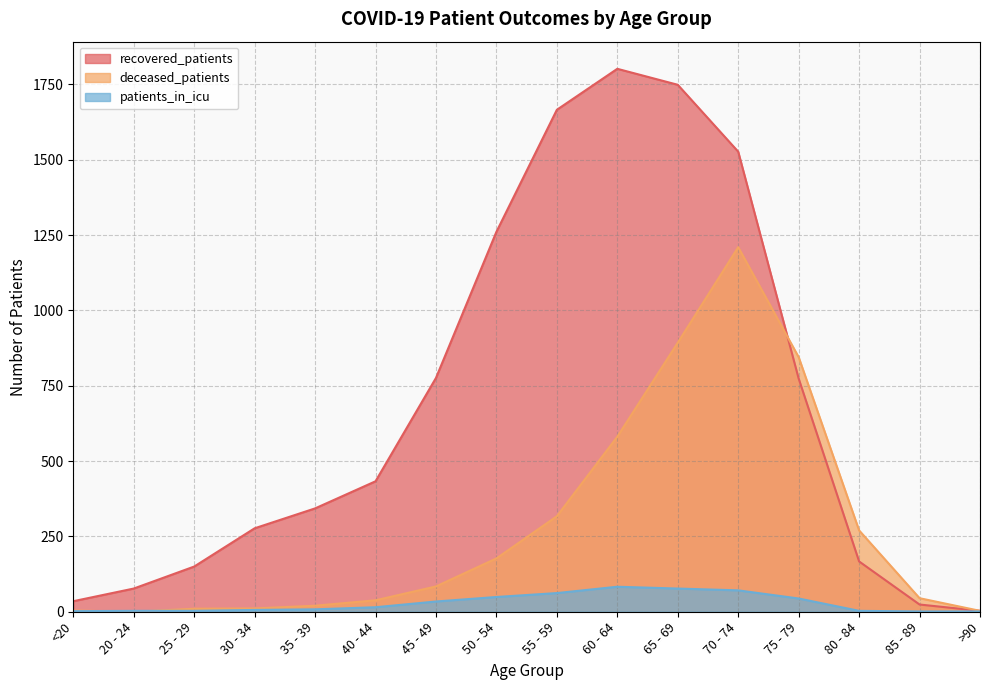

Reading left to right, what are all the values shown in this chart?

recovered_patients: 35	77	150	277	343	433	776	1261	1666	1802	1749	1527	774	167	24	3
deceased_patients: 4	0	10	11	20	38	84	177	317	581	893	1210	845	270	45	3
patients_in_icu: 2	3	3	6	8	15	34	49	62	83	77	71	44	3	1	1